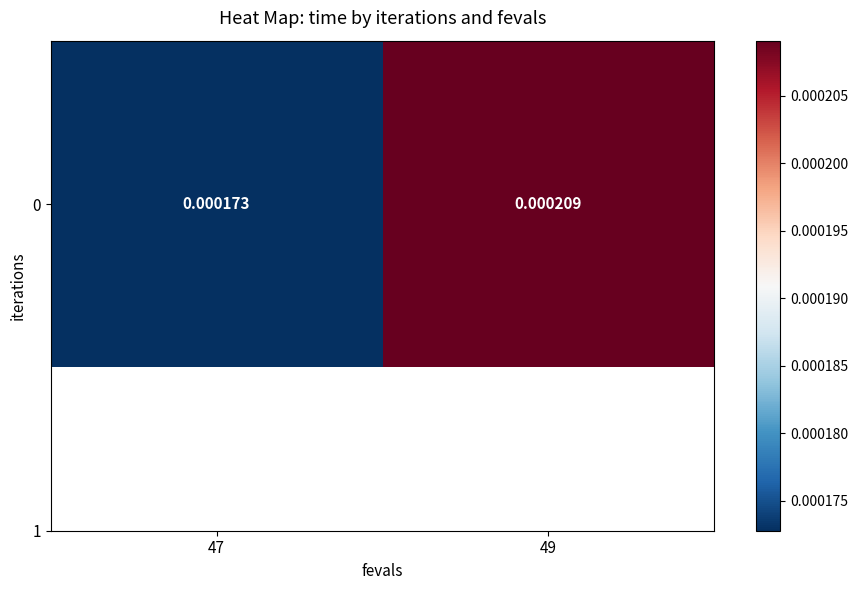

List the labels in order of value, largest first.

49, 47